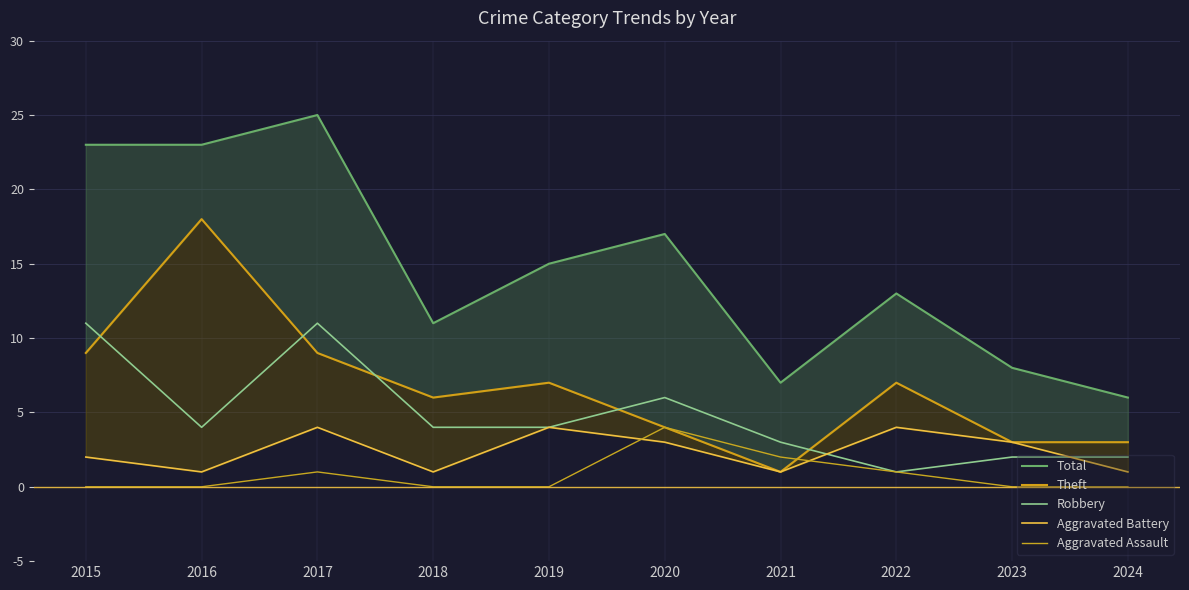

Which category has the lowest value across all series?

2015